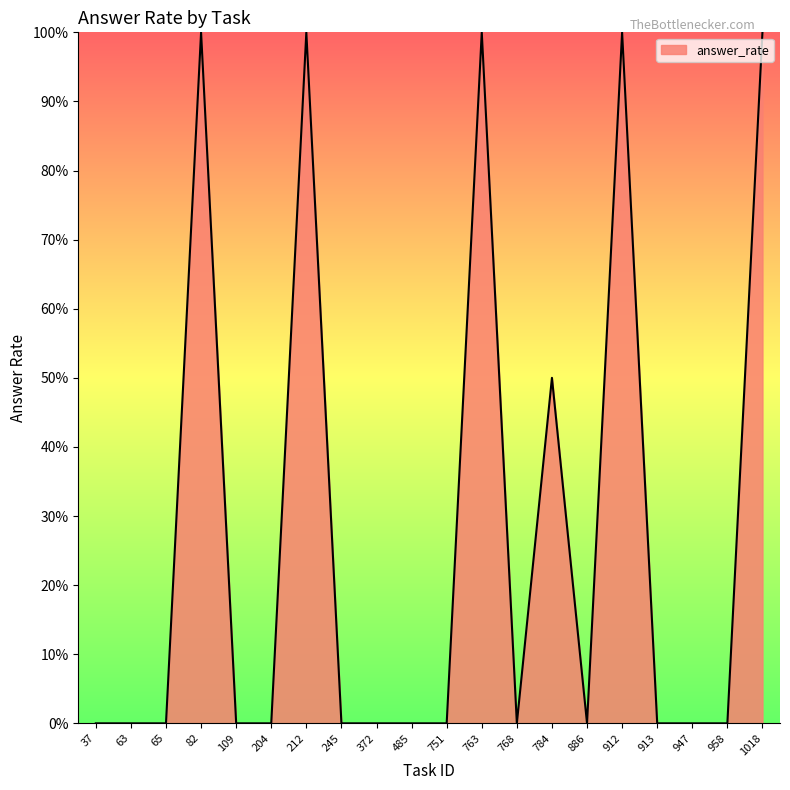

Does the chart display data point markers on the line(s)?

No